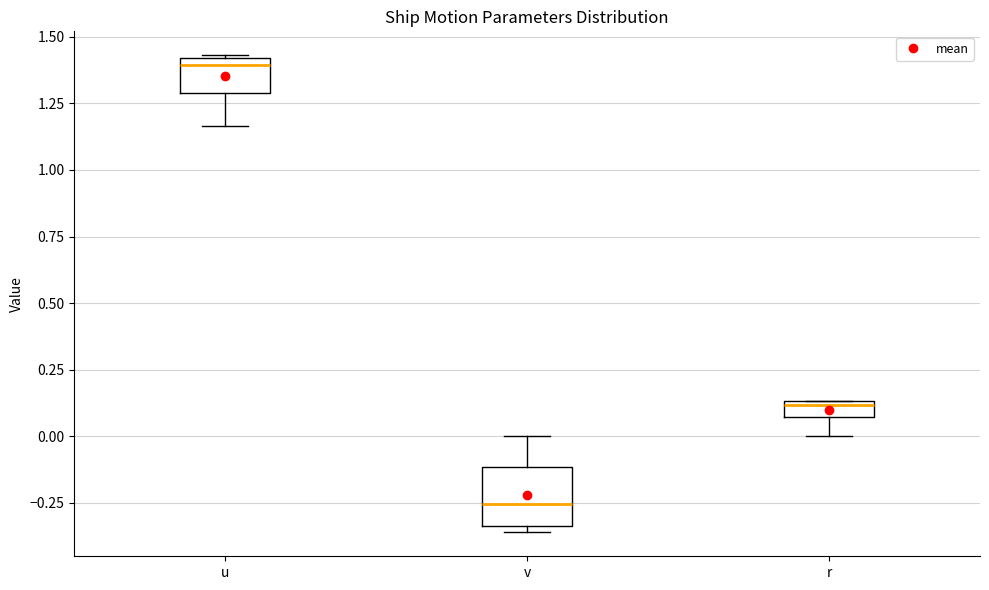

Comparing the boxes themselves (not the whiskers), which one is the tallest?

v